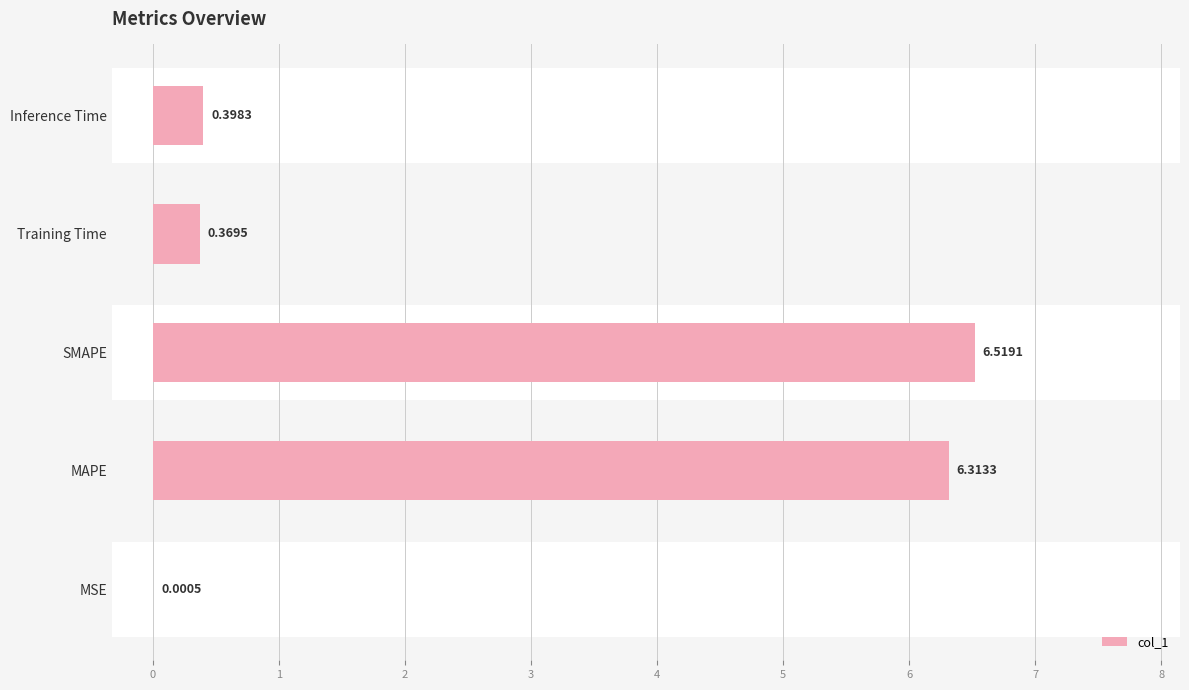

Reading left to right, list all the values displayed in this chart.

0.0	6.3	6.5	0.4	0.4